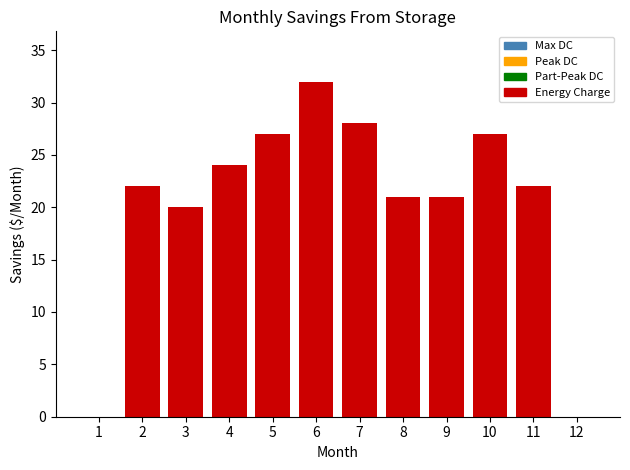

Which has a higher value, 12 or 9?

9